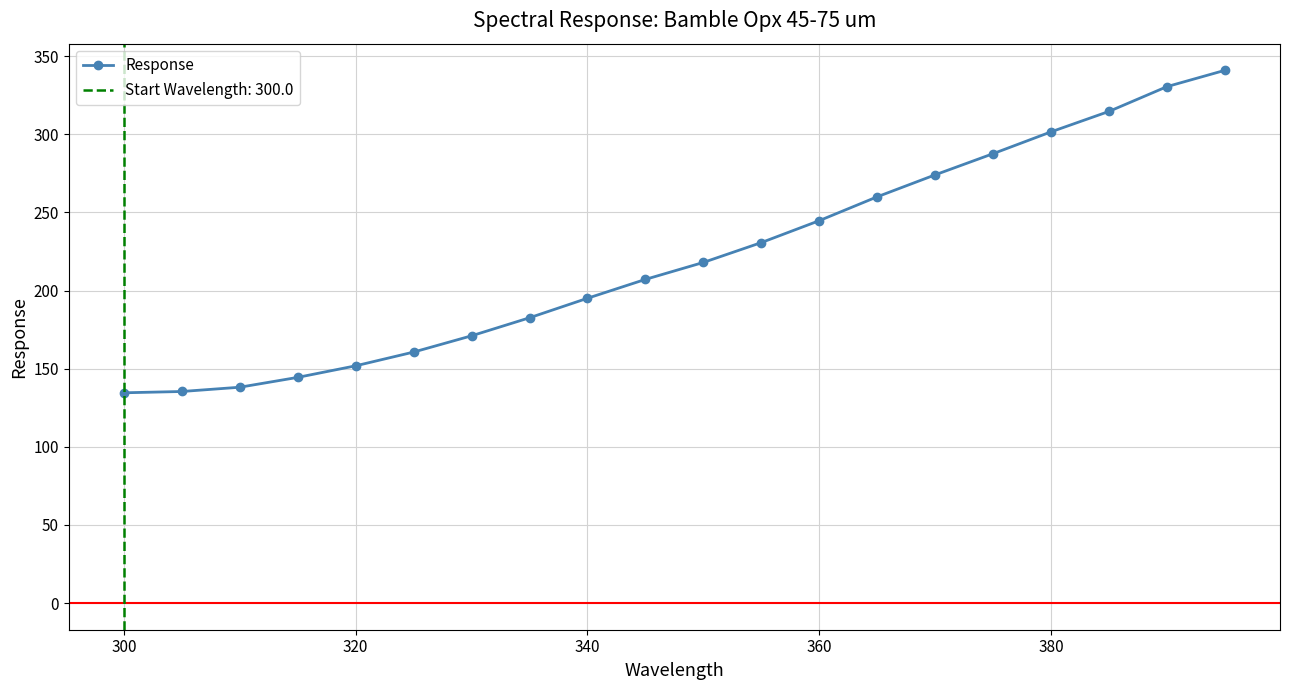

What is the maximum value for Response?

340.9